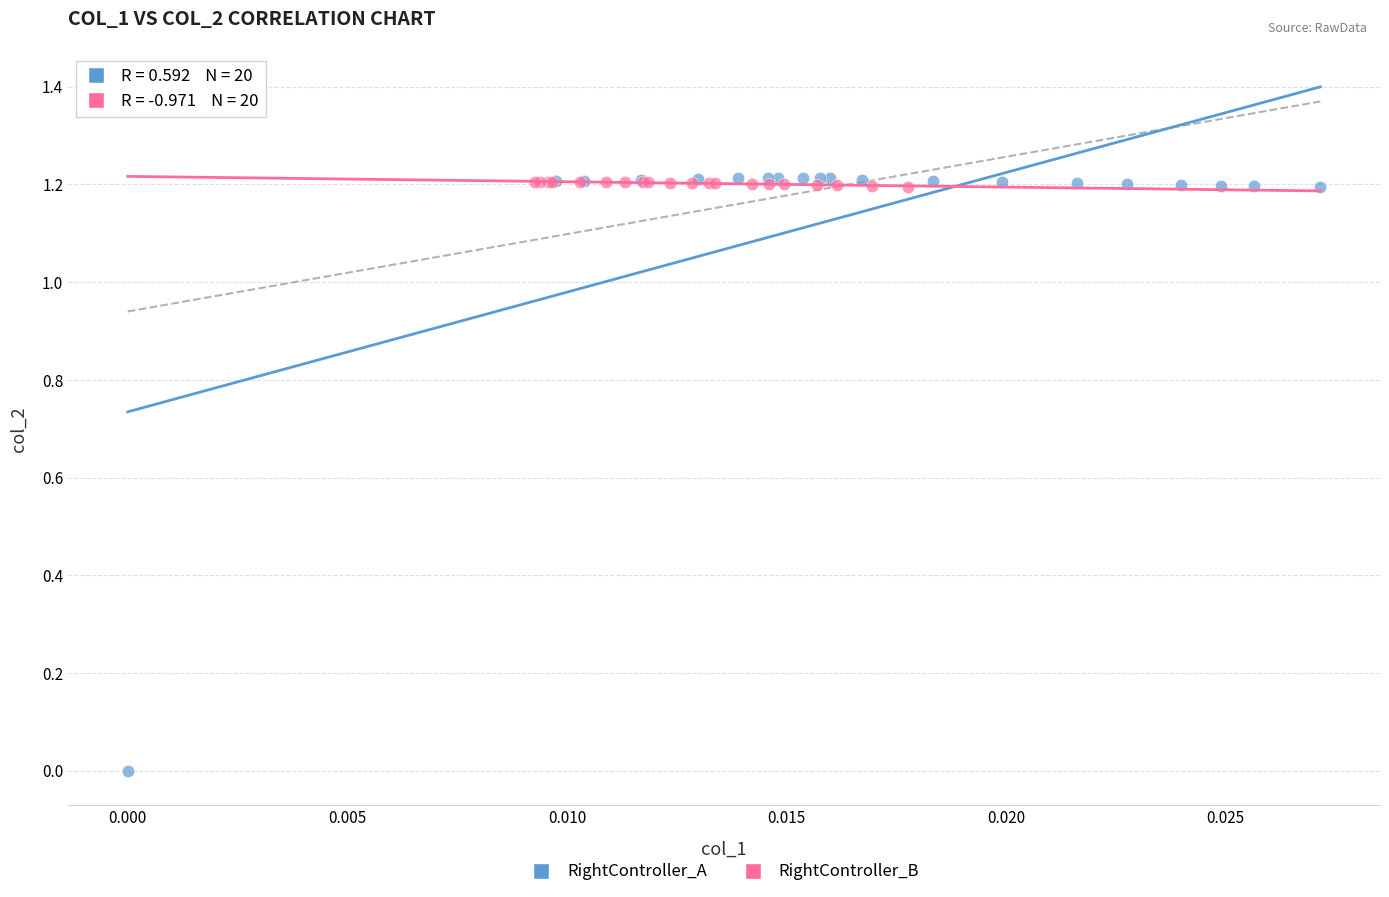

Which series has the widest spread of Y values?

RightController_A